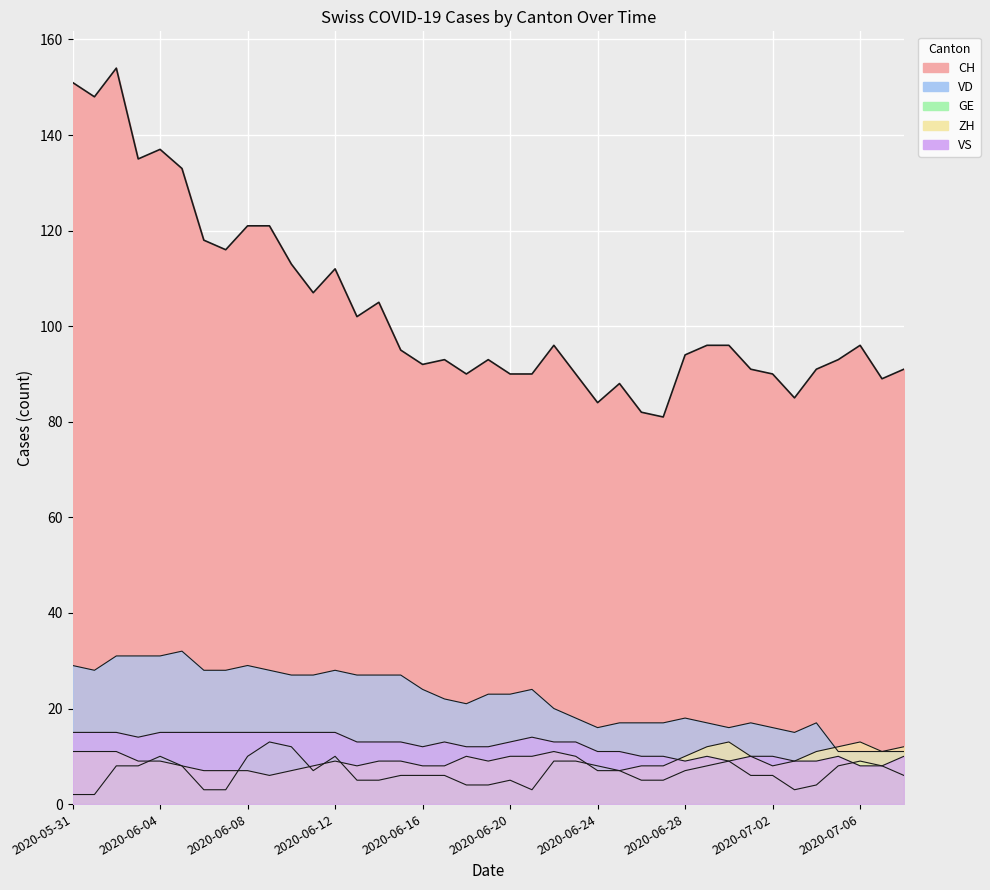

What is the difference between the highest and lowest values at 2020-05-31?

149